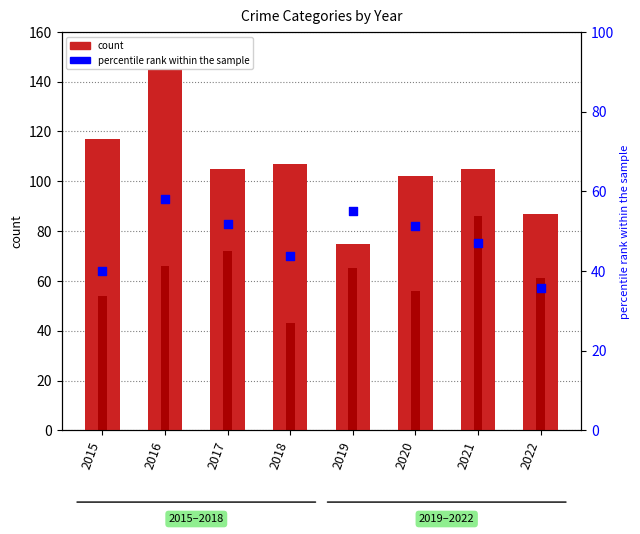

Approximately how many times larger is the value at 2016 compared to 2018?

1.3